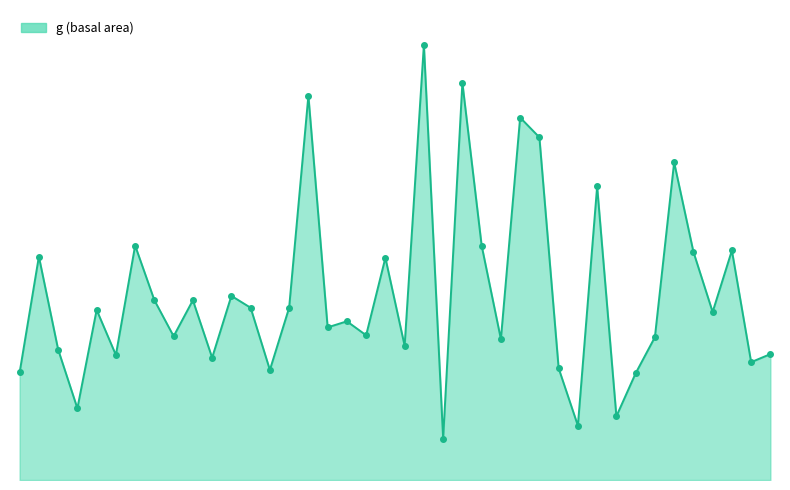

Does the chart have visible grid lines?

No